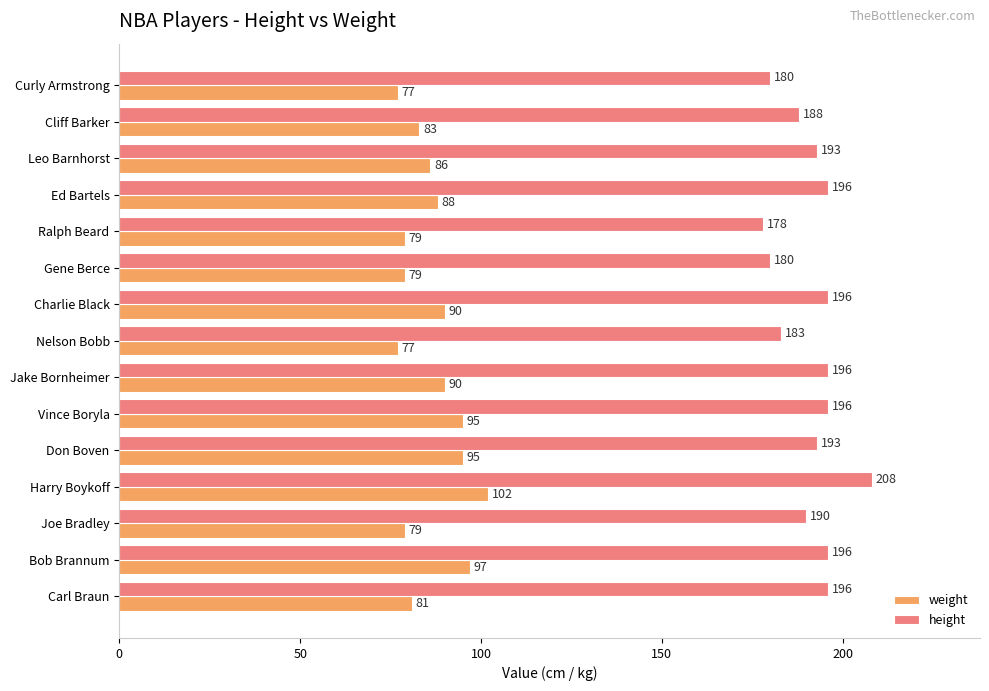

What is the maximum value shown in the chart?

208